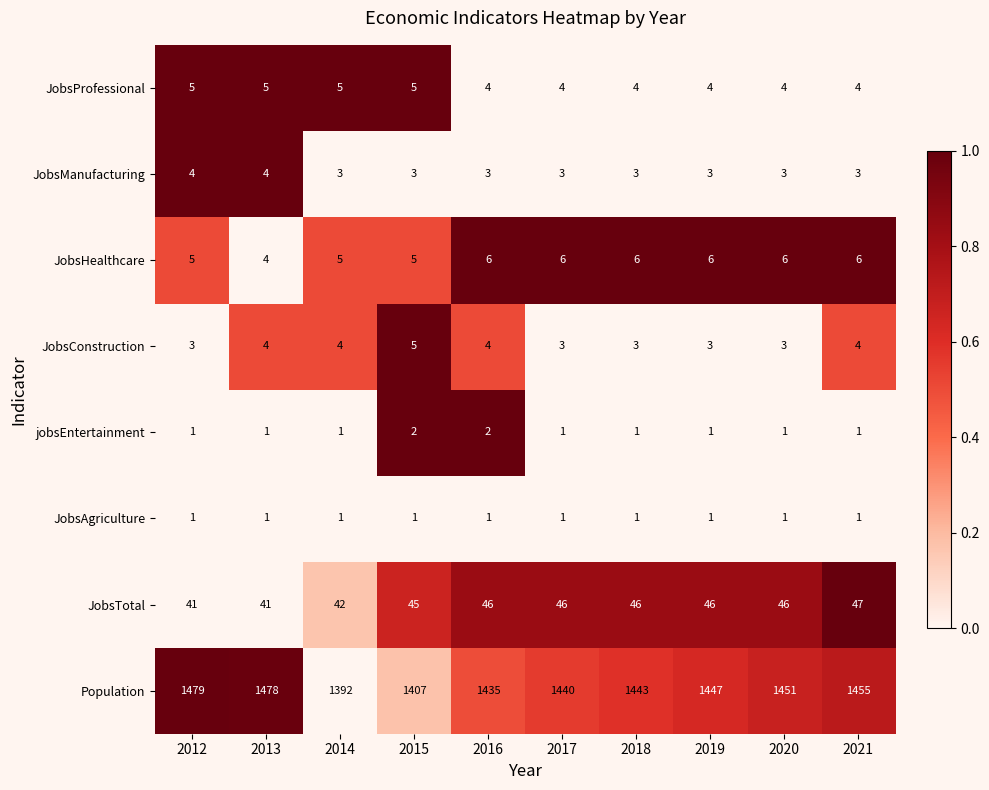

Rank the categories by Population value from lowest to highest.

2014, 2015, 2016, 2017, 2018, 2019, 2020, 2021, 2013, 2012